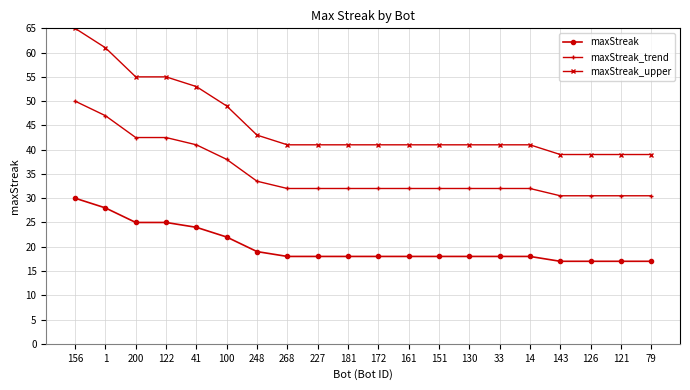

The maxStreak series shows 18.0 at 130. True or false?

True